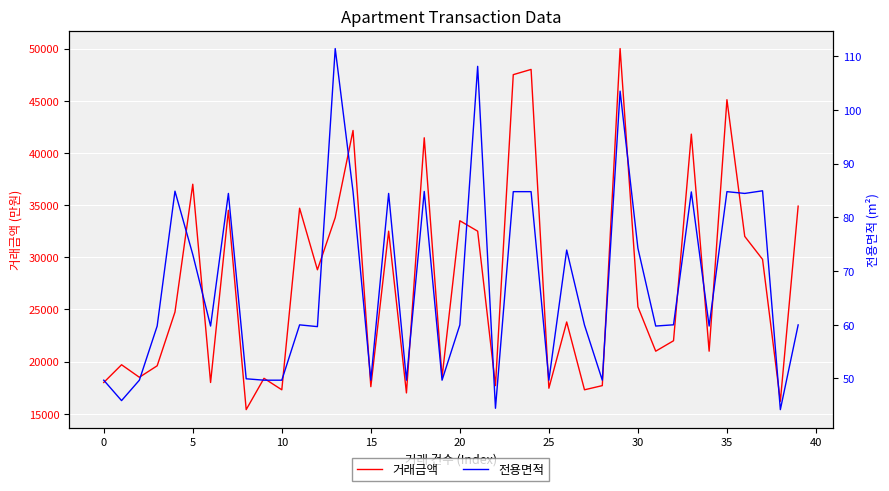

How many interior local peaks does the 전용면적 series have?

12